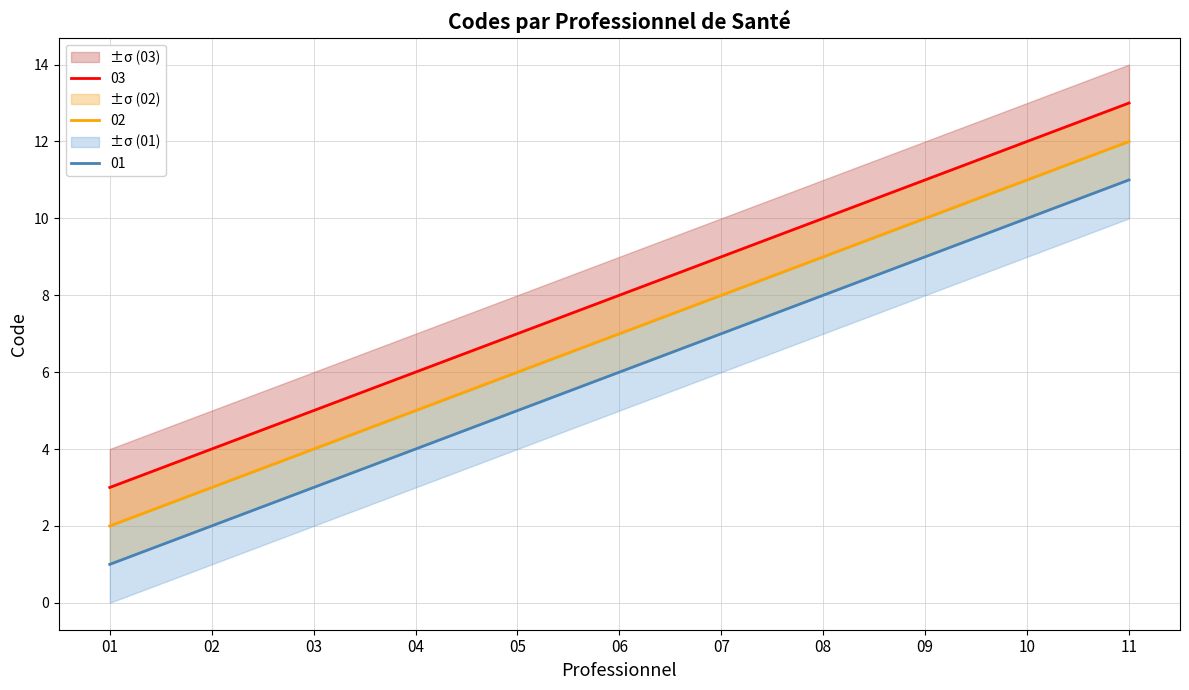

True or false: 02 has more than 1 points higher than both neighbors.

False